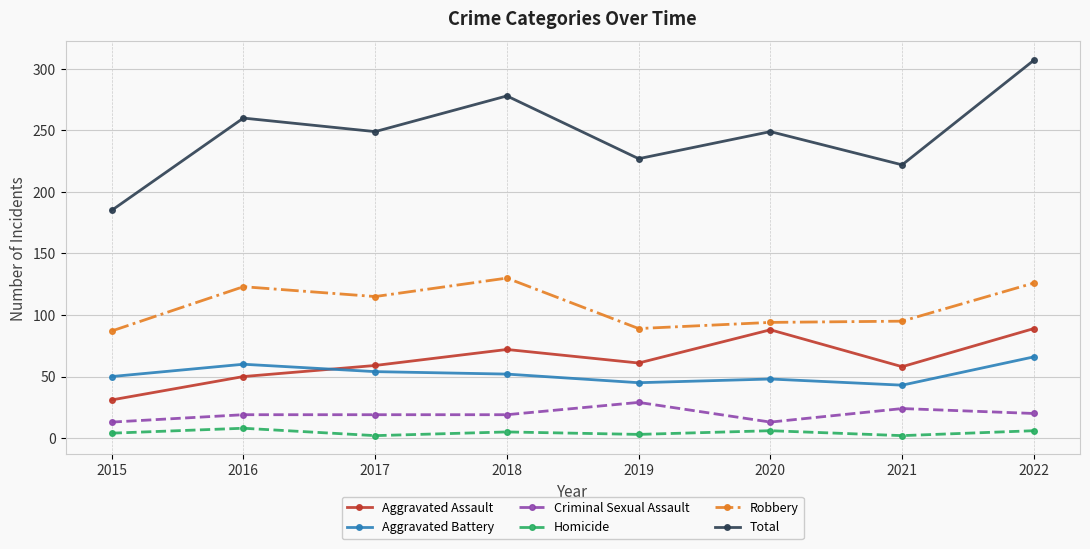

At which category is the sum across all series the highest?

2022